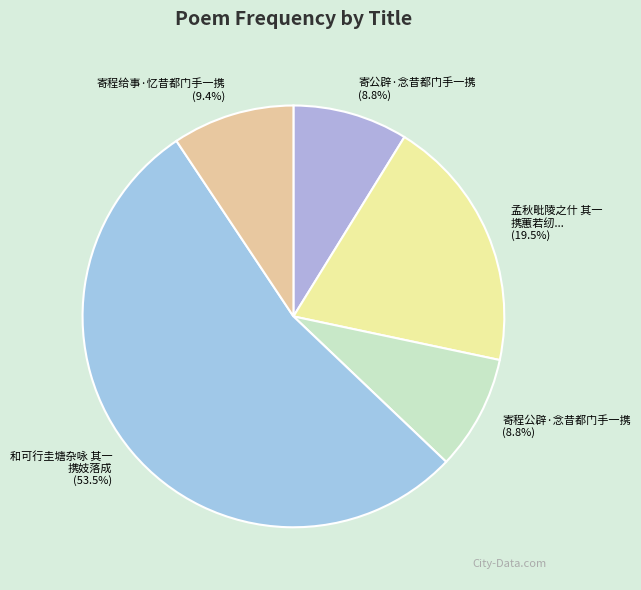

To the nearest percent, what portion does 寄程公辟·念昔都门手一携 represent?

9%